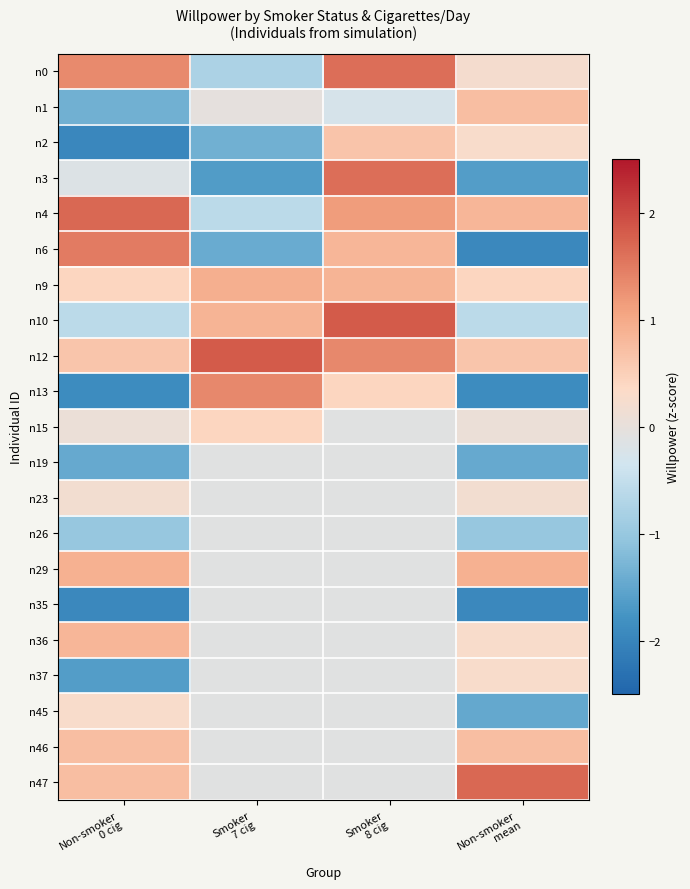

What is the total value across all series at Non-smoker
0 cig?

-2.7